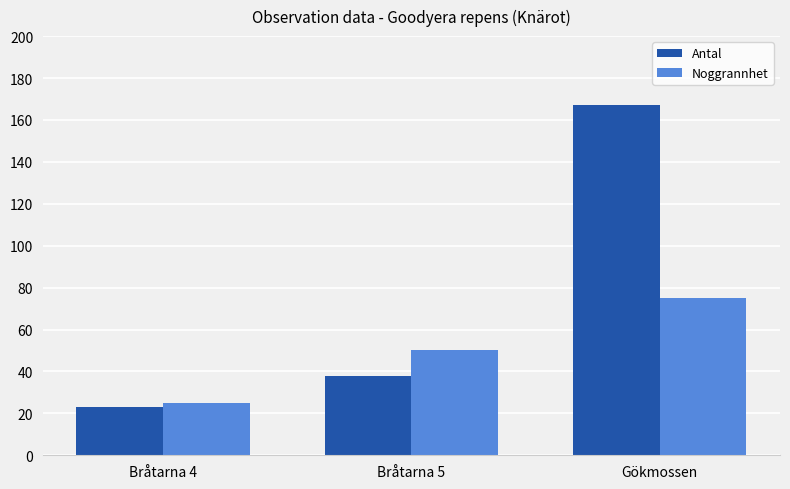

Is it true that Noggrannhet equals 16 at Bråtarna 5?

False